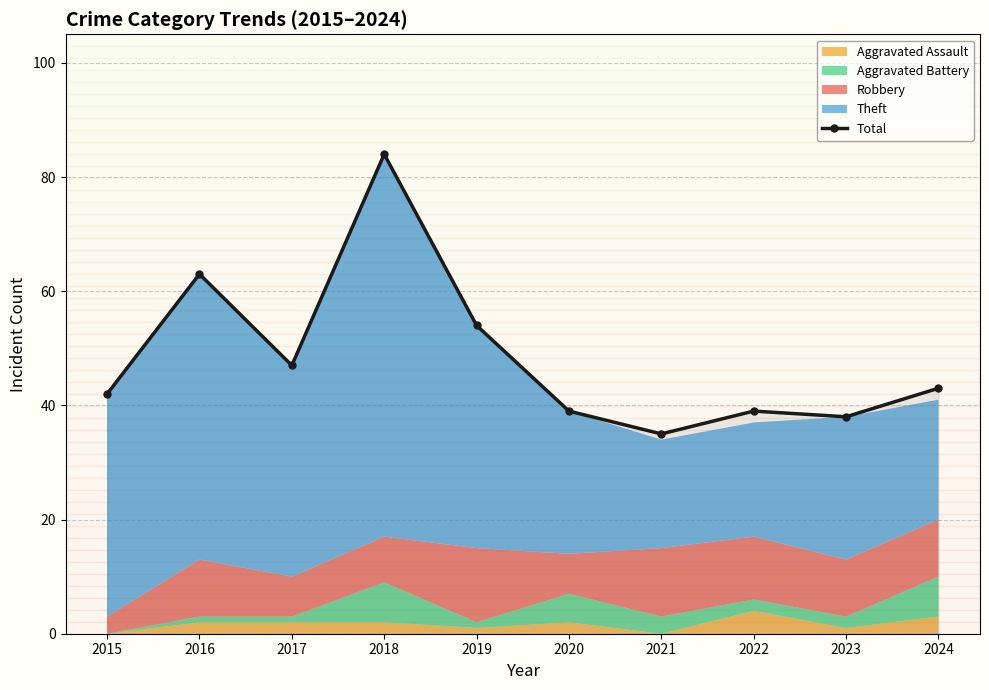

How many interior local valleys (lower than both neighbors) does the data have?

3